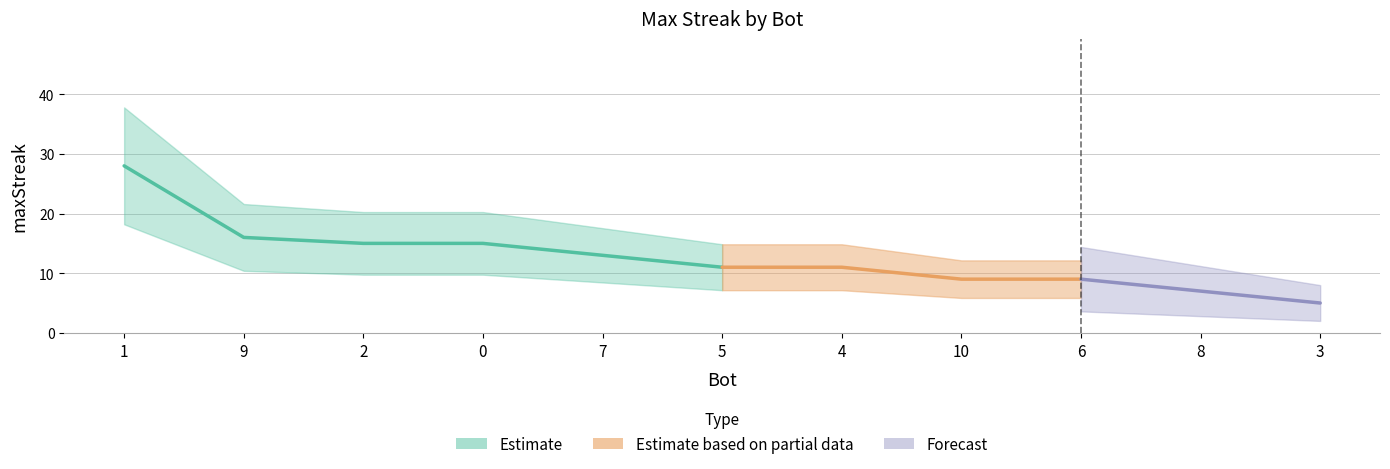

Which label corresponds to the largest value in the chart?

1